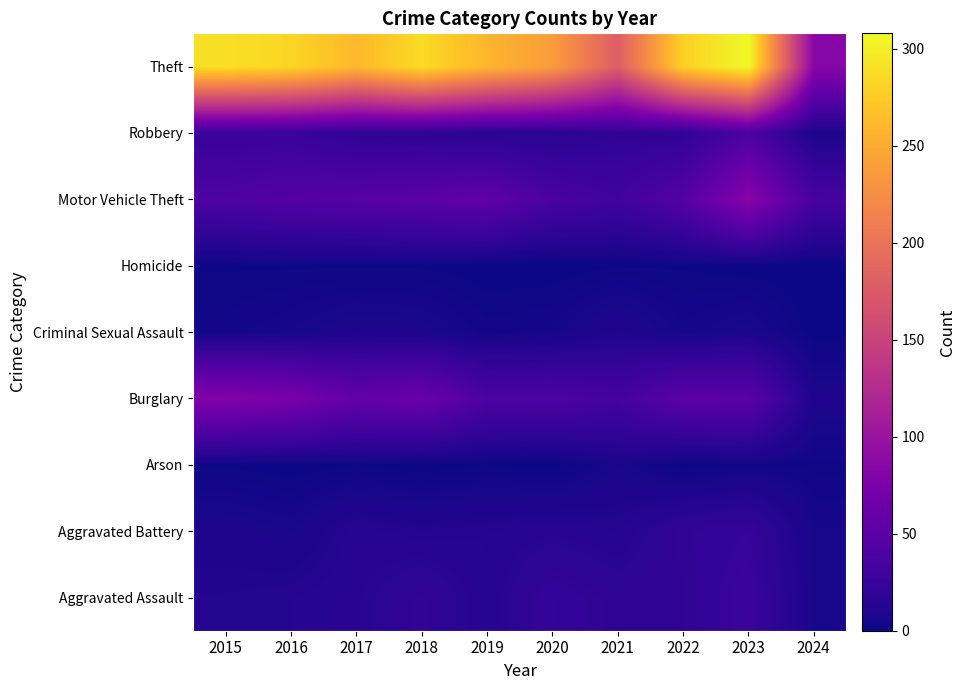

At which category is the sum across all series the highest?

2023